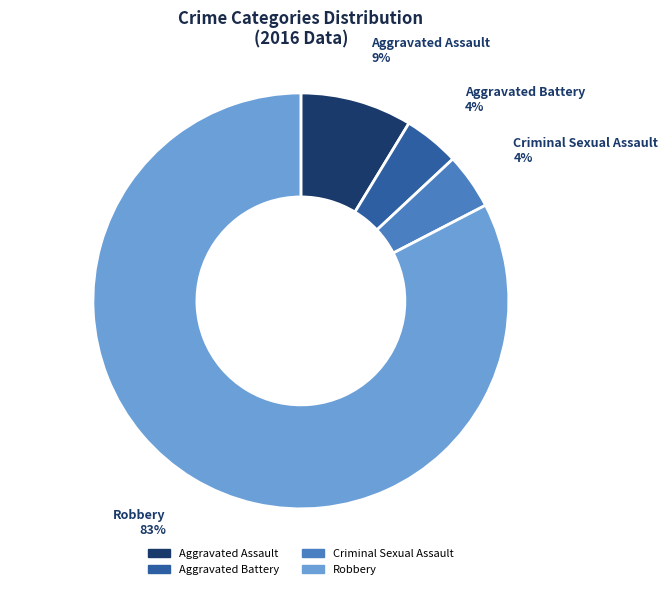

To the nearest percent, what is the average slice percentage?

25%